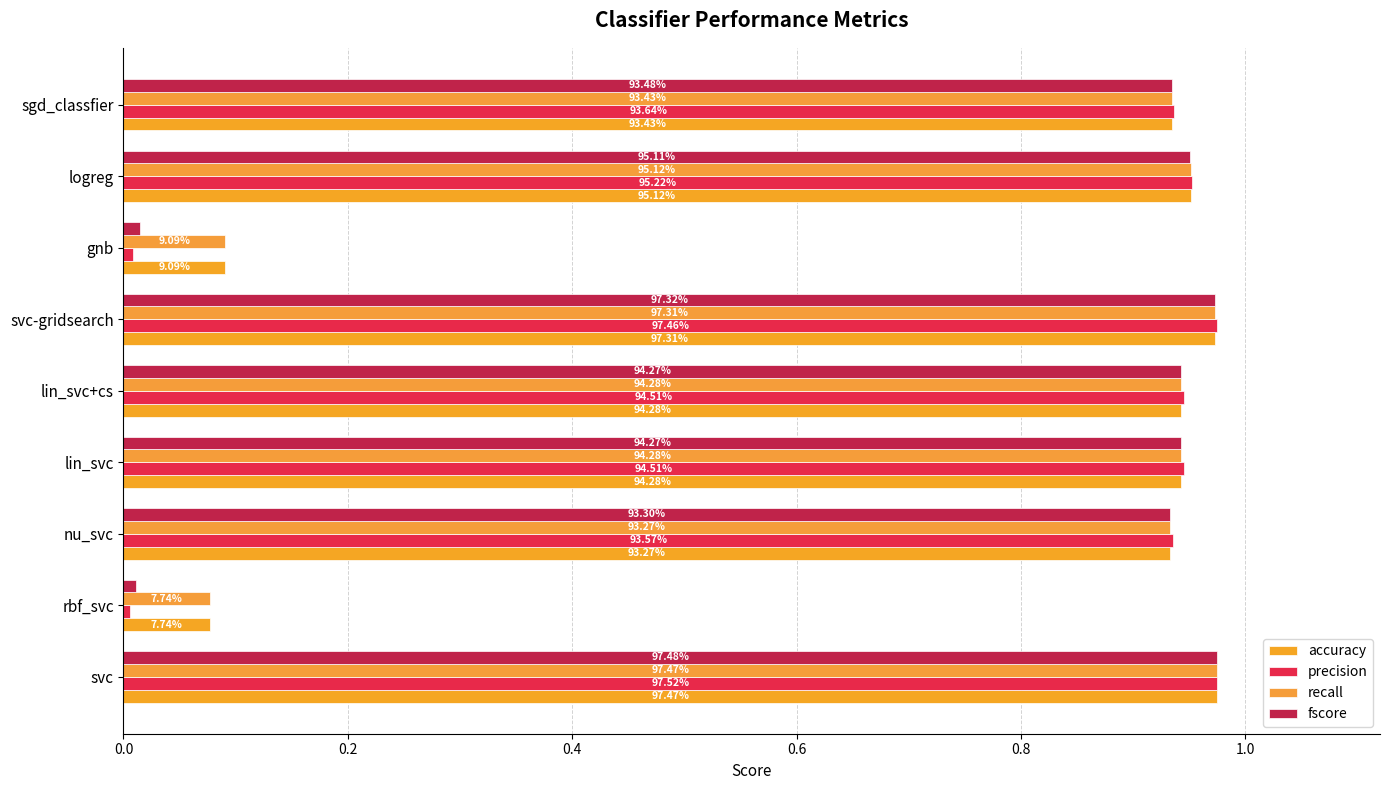

What are all the series names shown in the legend?

accuracy, precision, recall, fscore